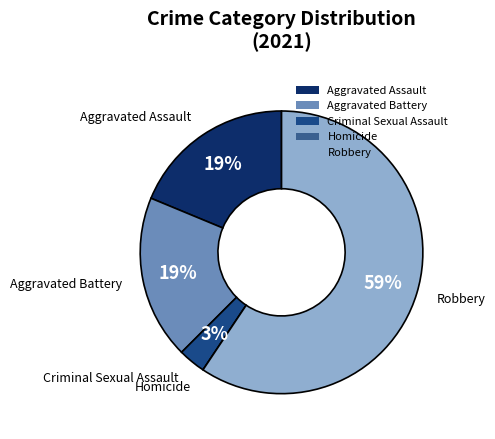

Is the sum of Aggravated Assault and Robbery greater than half?

Yes